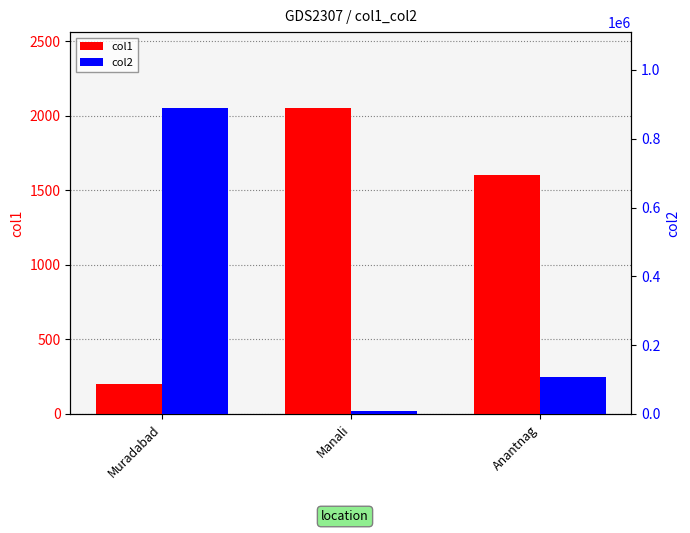

What are all the series names shown in the legend?

col1, col2